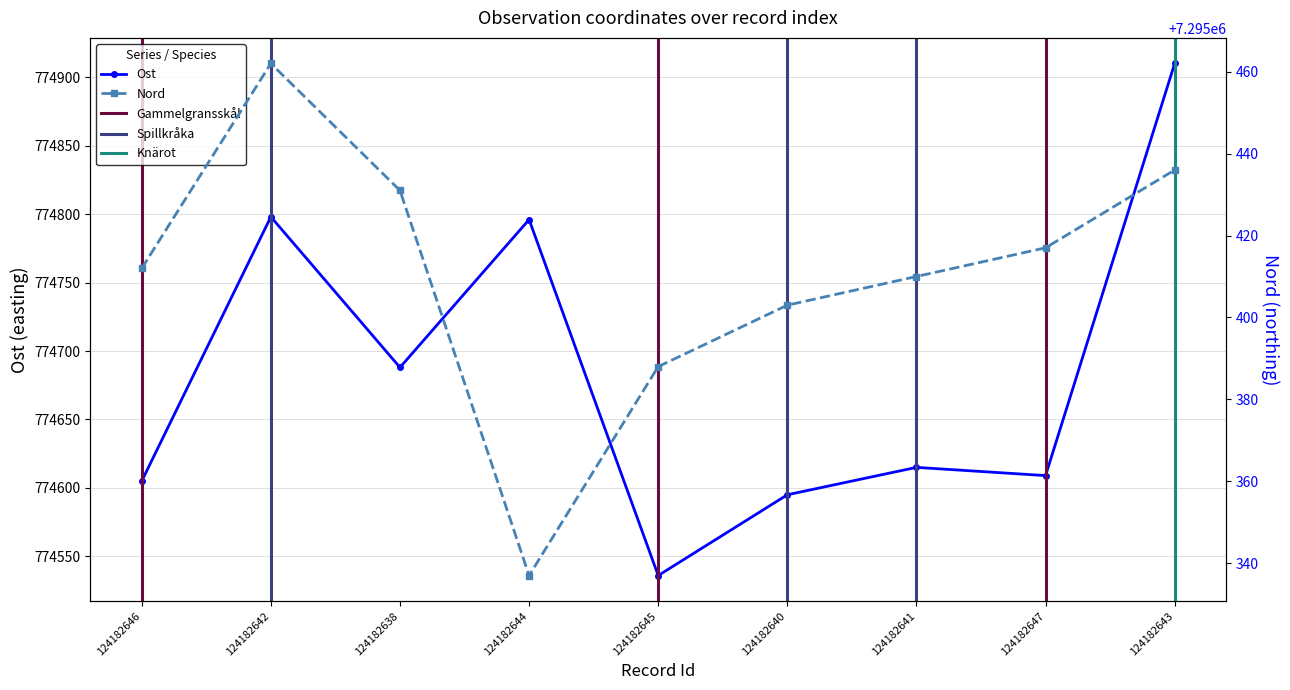

At which label is Nord closest to 7295399?

124182640